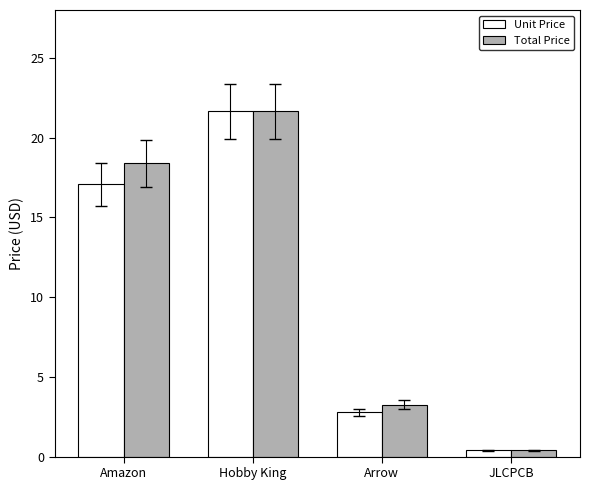

What is the sum of all Total Price values?

43.7